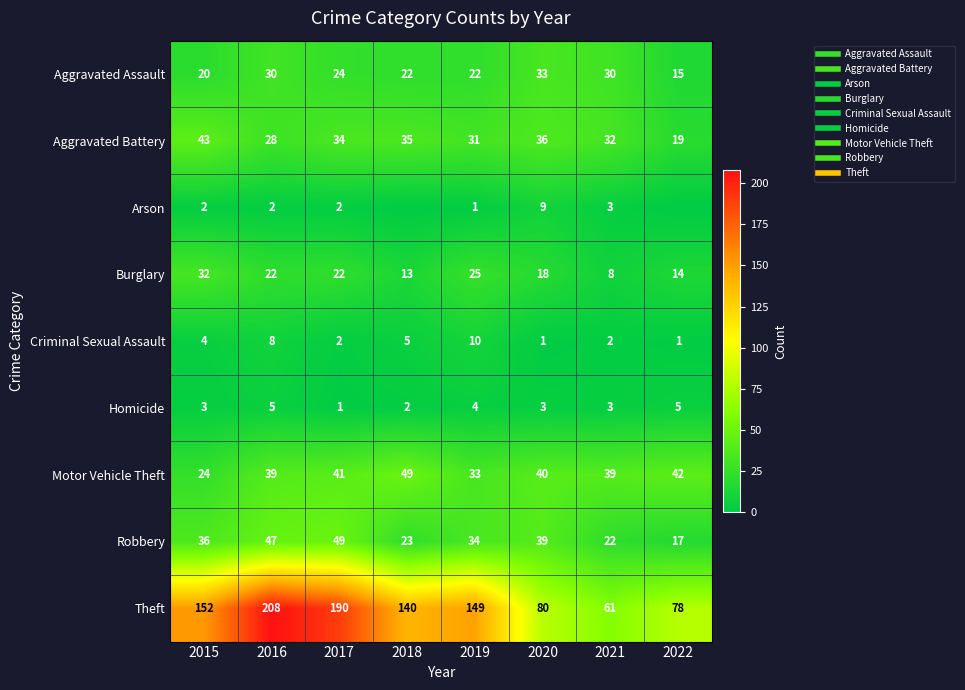

Between 2019 and 2021, which series saw the biggest shift?

Theft